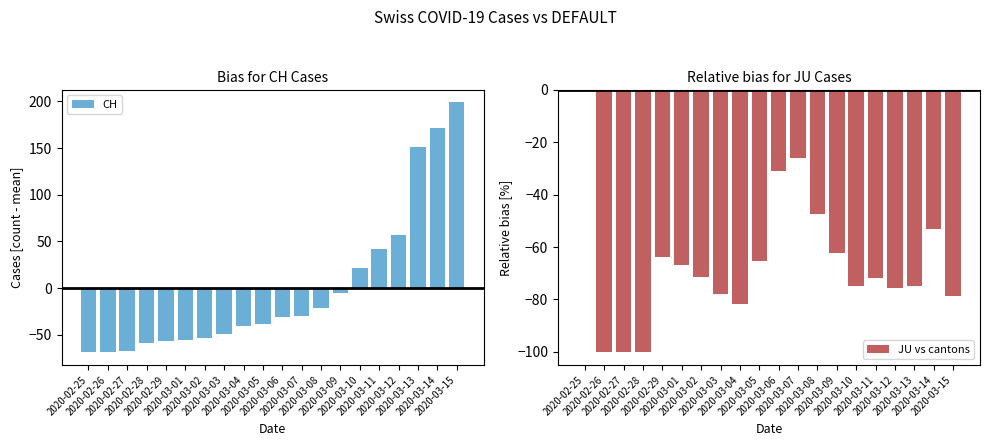

What is the difference between the highest and lowest values at 2020-03-07?

4.0